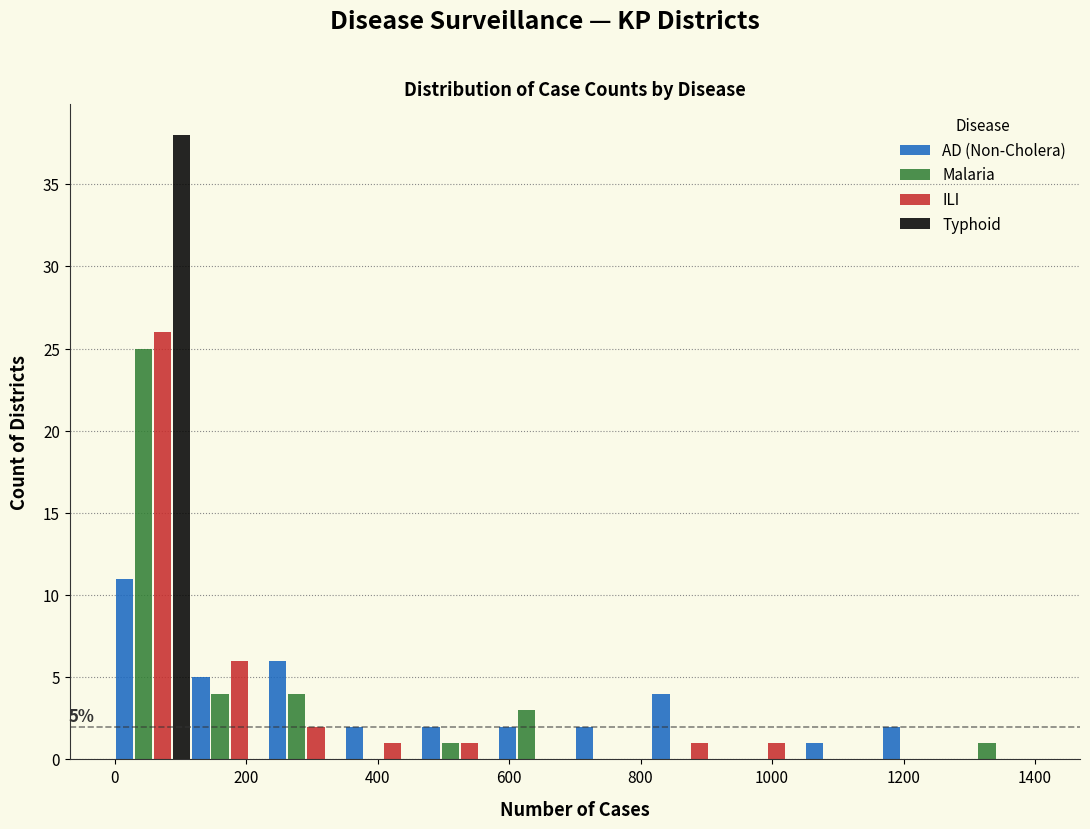

In the Malaria series, which range on the x-axis has the tallest bar?

0 to 120